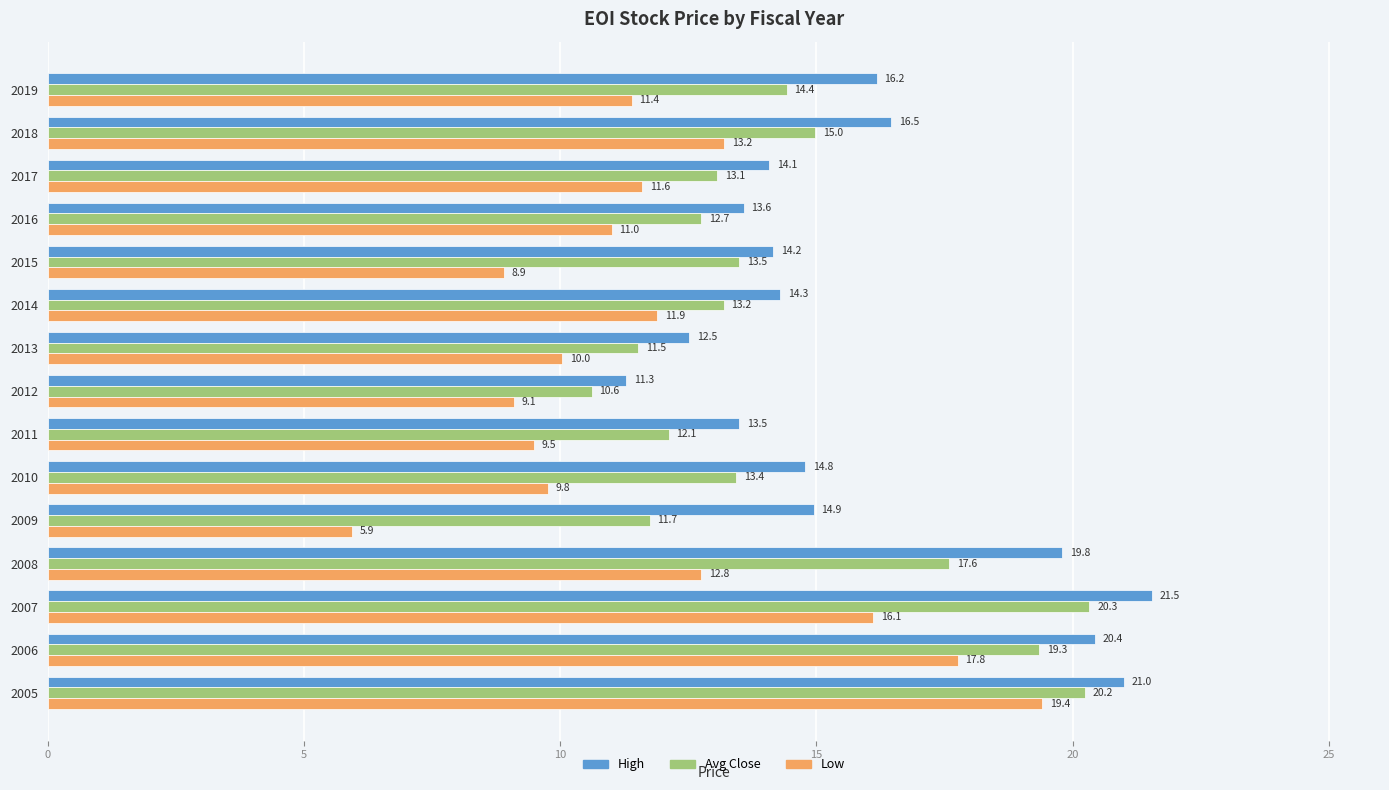

What is the spread (max minus min) of values at 2015?

5.3